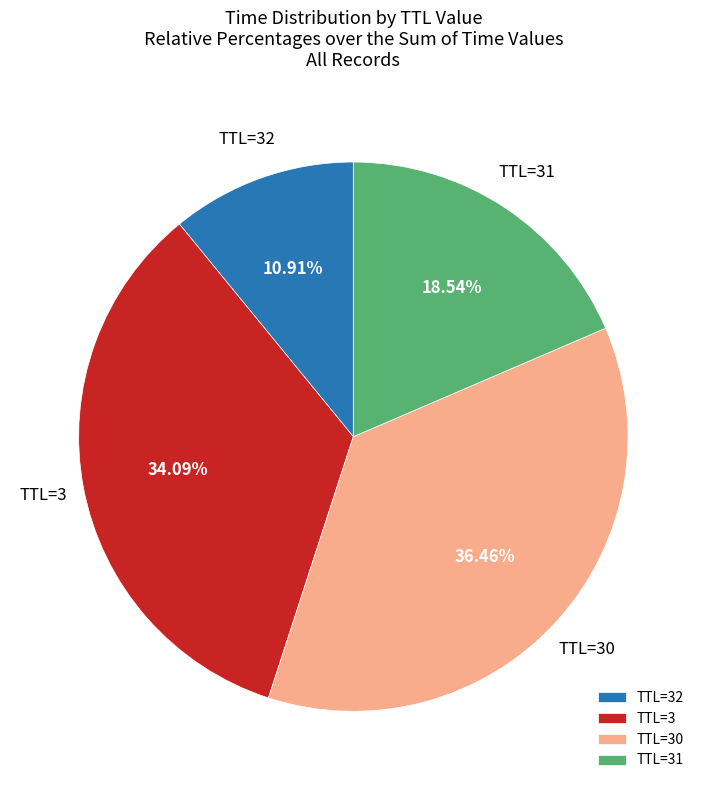

What is the ratio of the value at TTL=31 to the value at TTL=32?

1.7